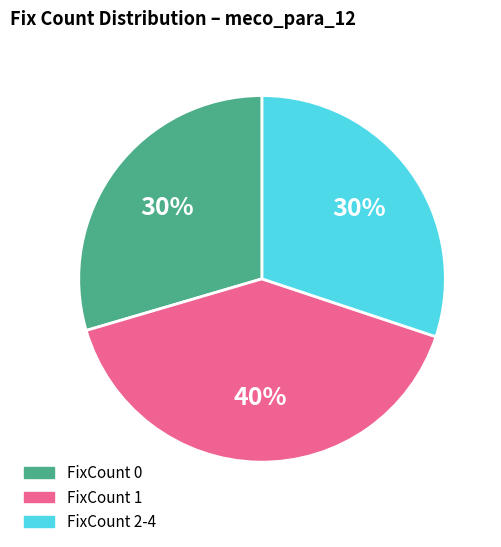

How many segments does this pie chart have?

3